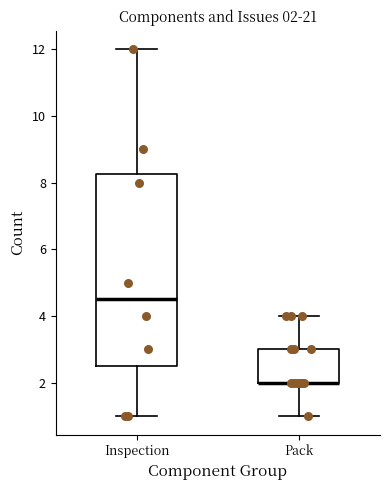

Comparing the boxes themselves (not the whiskers), which one is the tallest?

Inspection